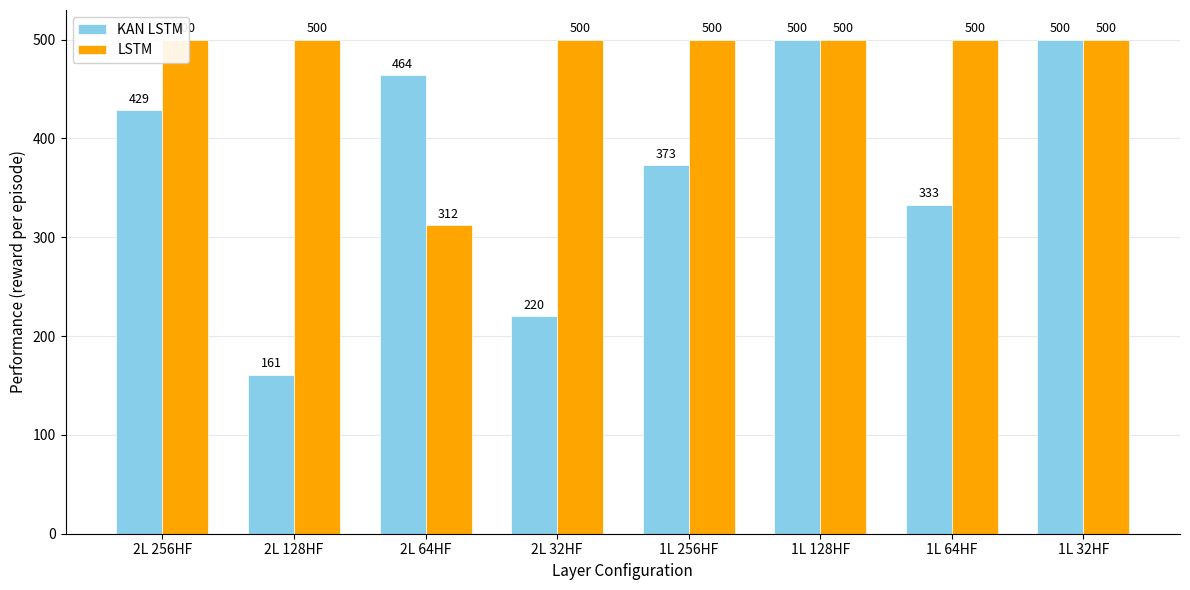

At how many categories does at least one series exceed 453?

8